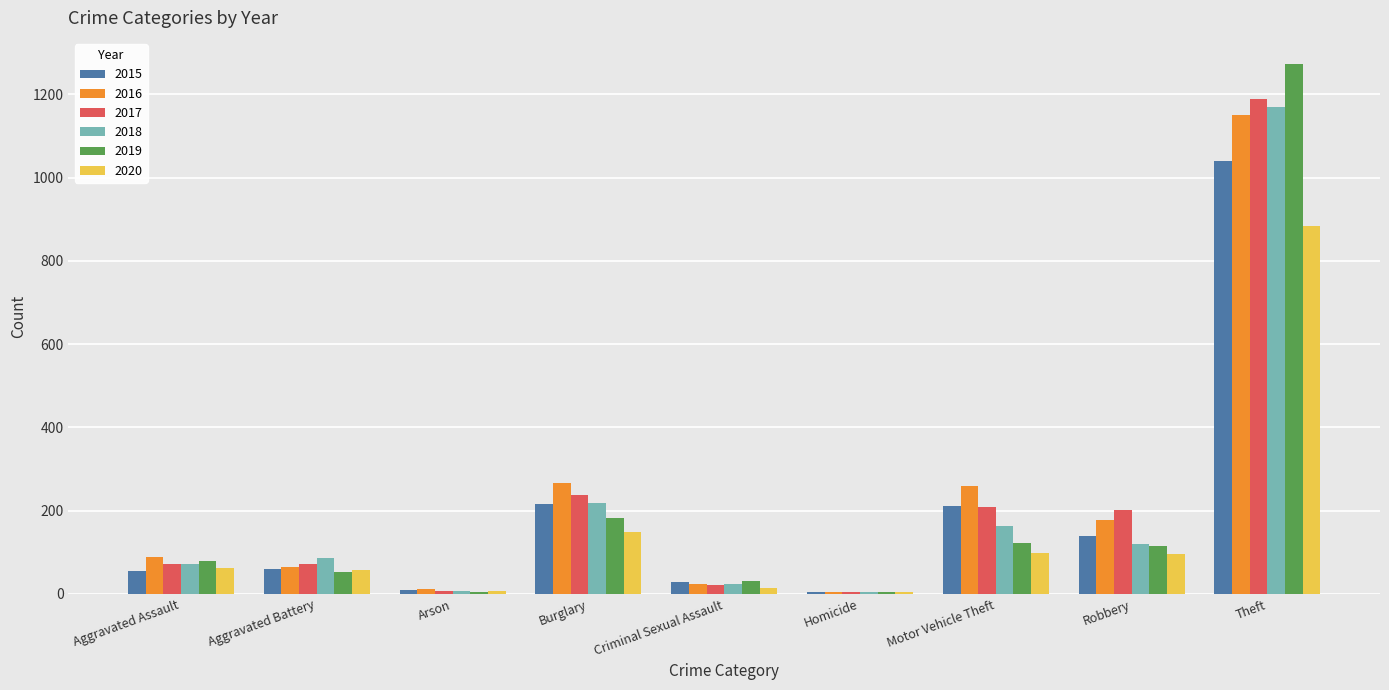

What are all the series names shown in the legend?

2015, 2016, 2017, 2018, 2019, 2020